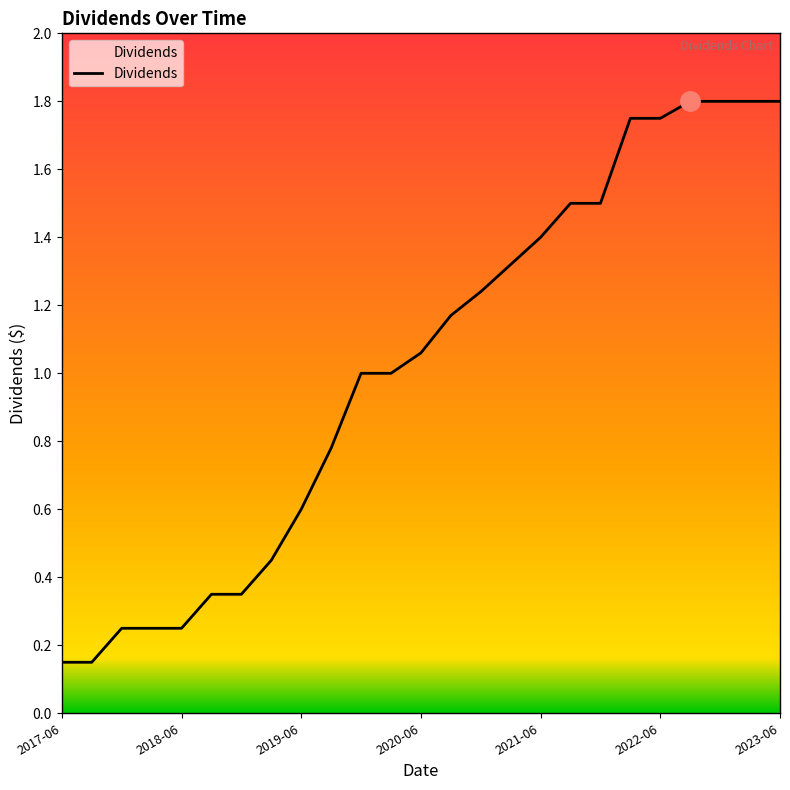

The value at 2023-06 is 2.7. True or false?

False